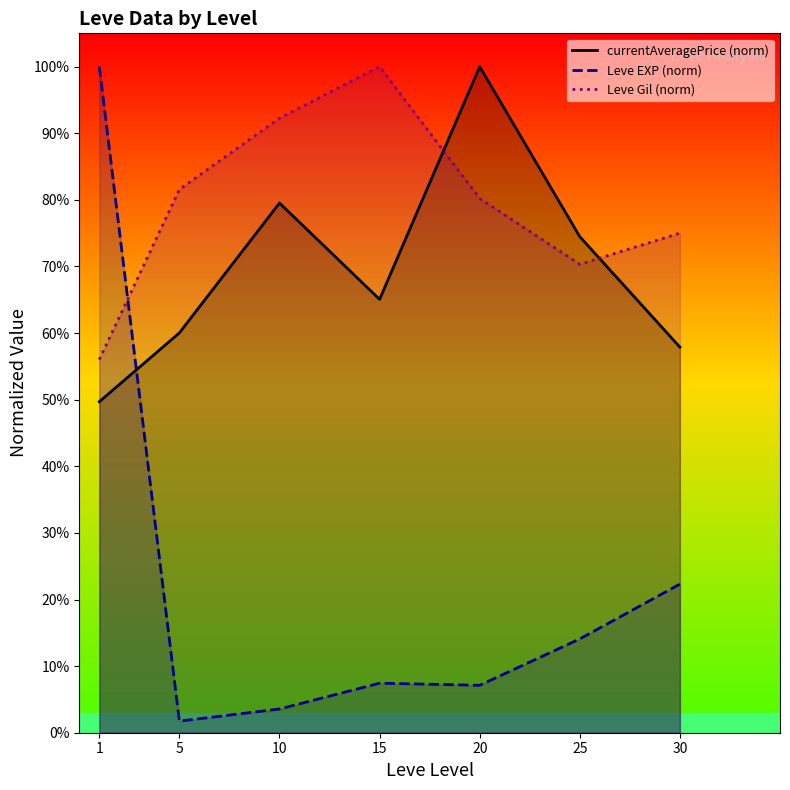

At which category does the chart reach its peak across all series?

20